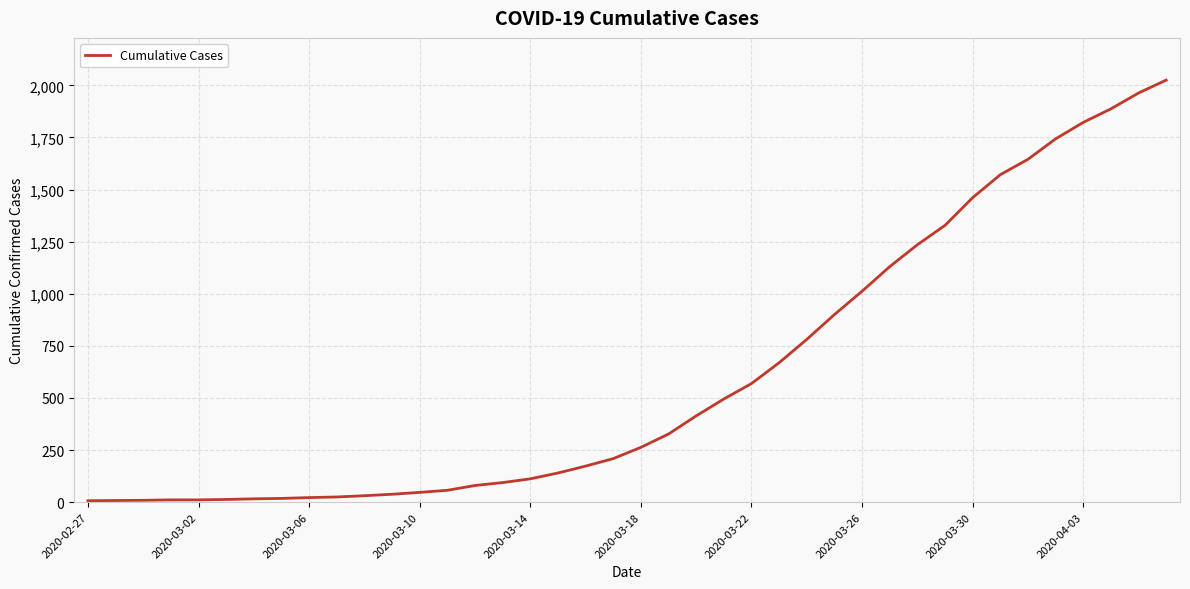

What is the maximum value shown in the chart?

2025